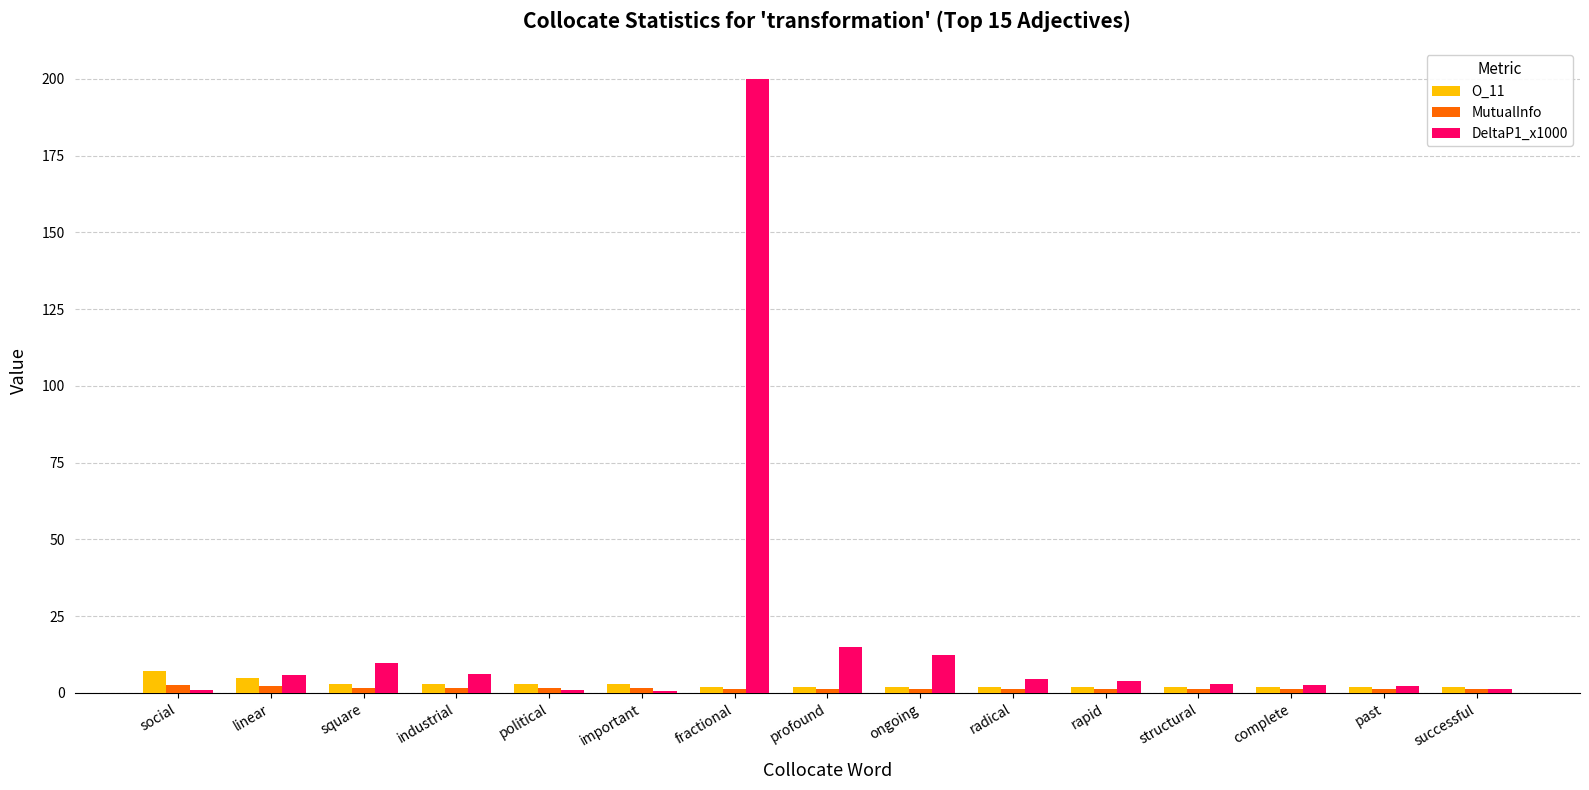

Are the bars grouped side by side (vs. stacked)?

Yes